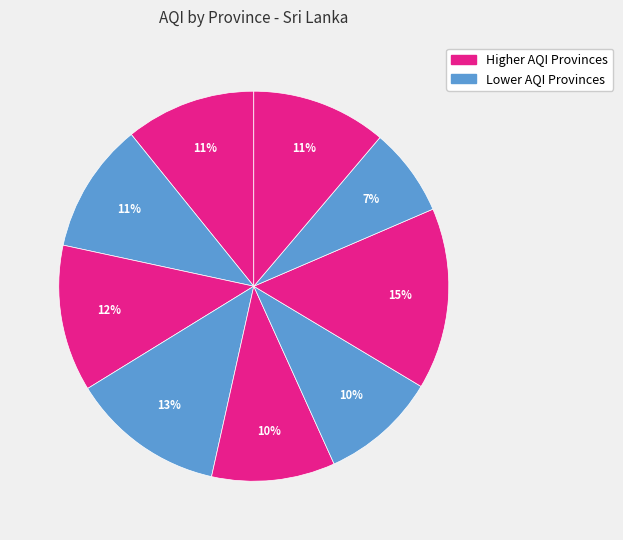

How many segments does this pie chart have?

9